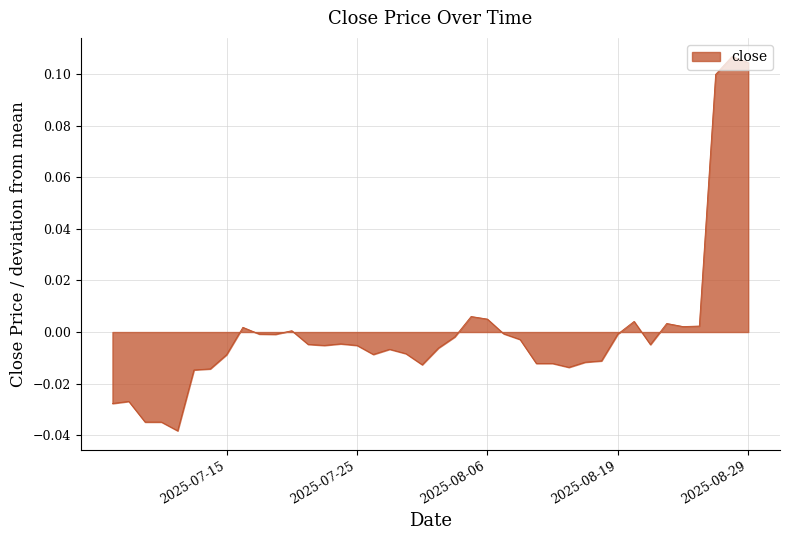

How many points are higher than both their immediate neighbors (excluding endpoints)?

9